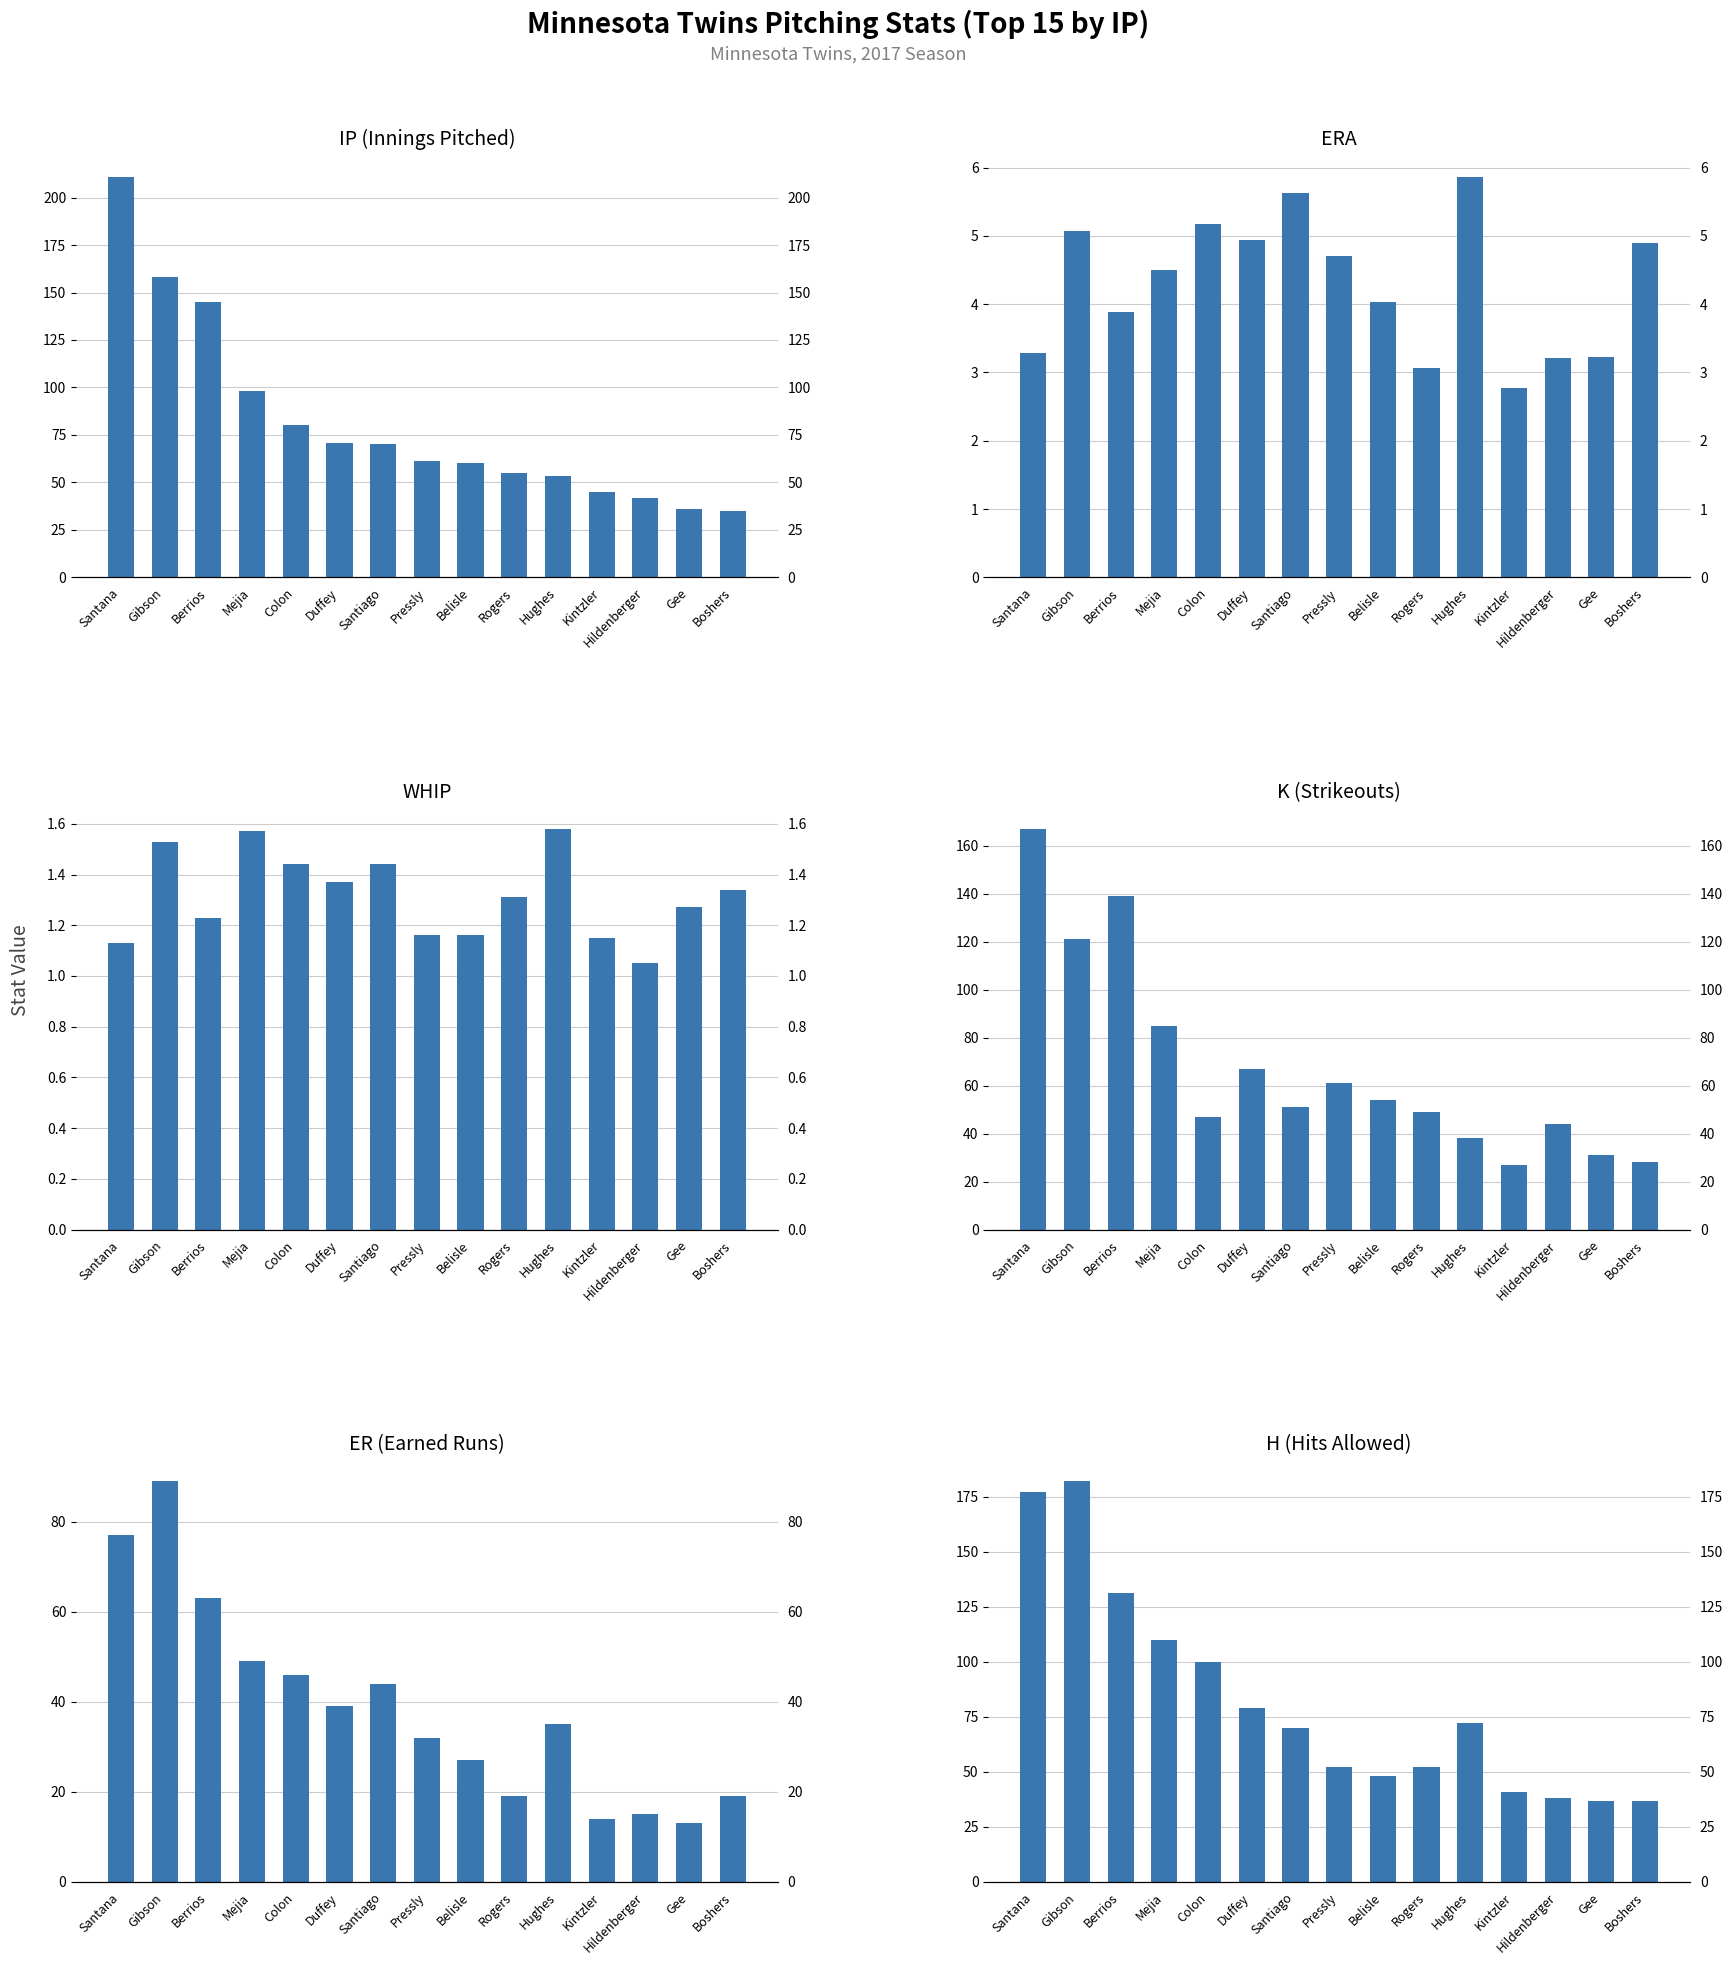

At how many categories does at least one series exceed 6?

15